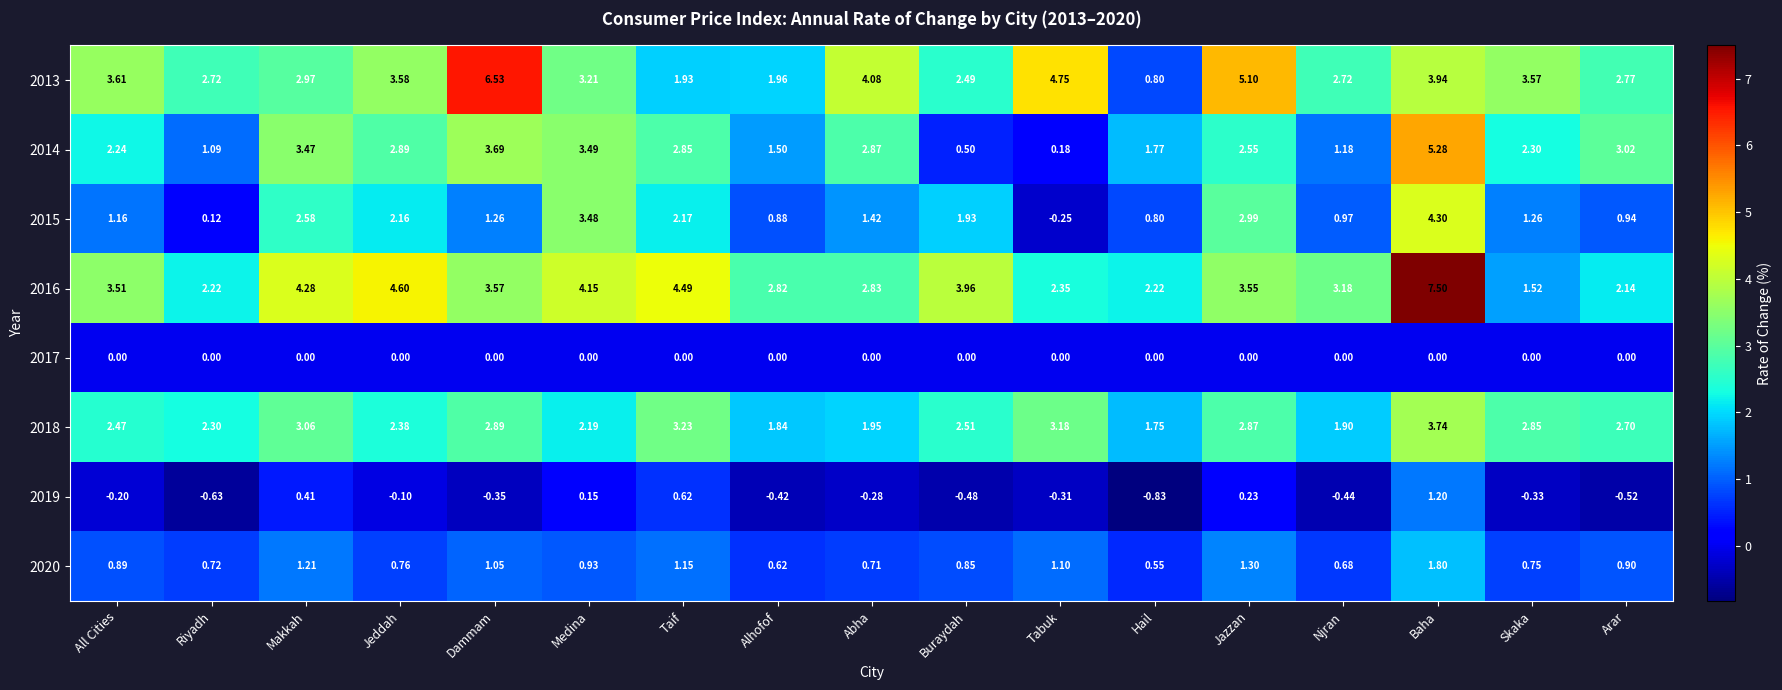

At which category is the sum across all series the highest?

Baha